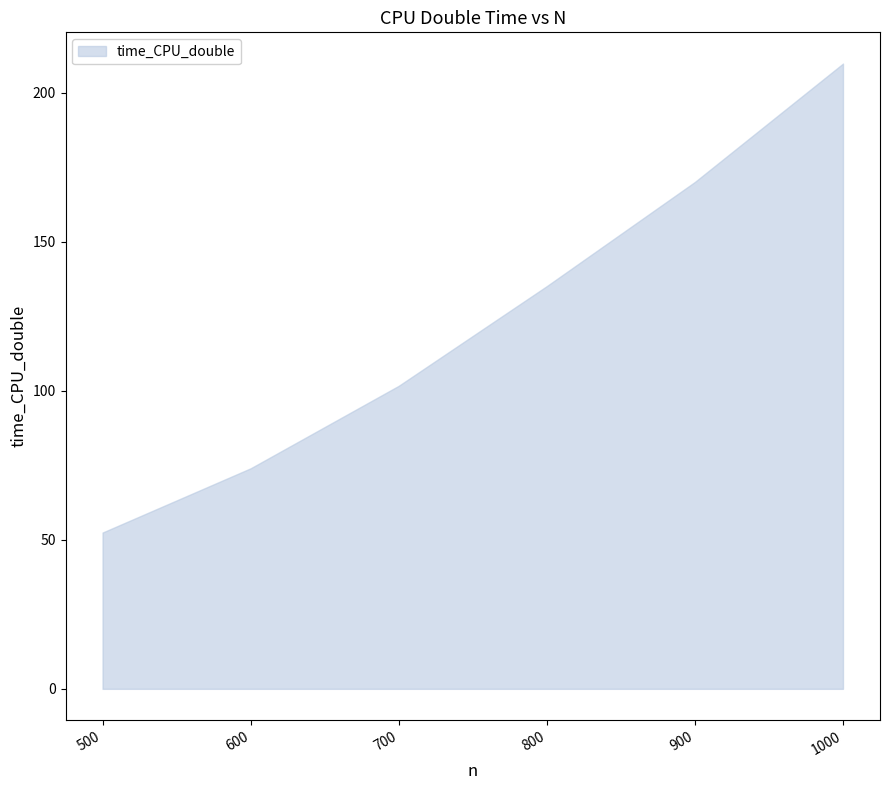

At which label is the value closest to 131?

800